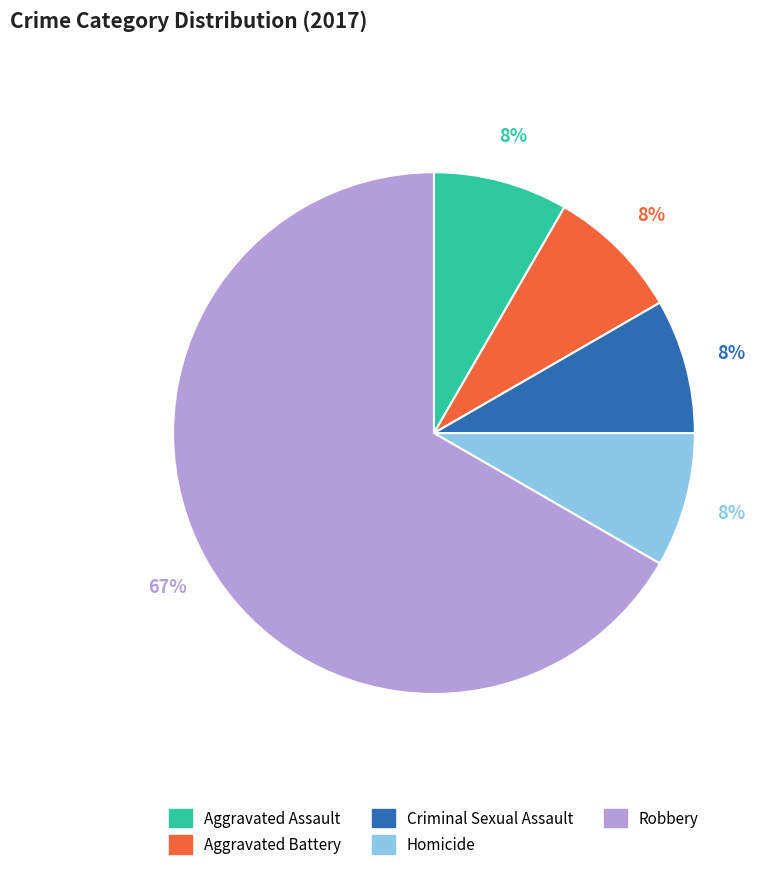

Is it true that Aggravated Assault is 8% of the pie?

True